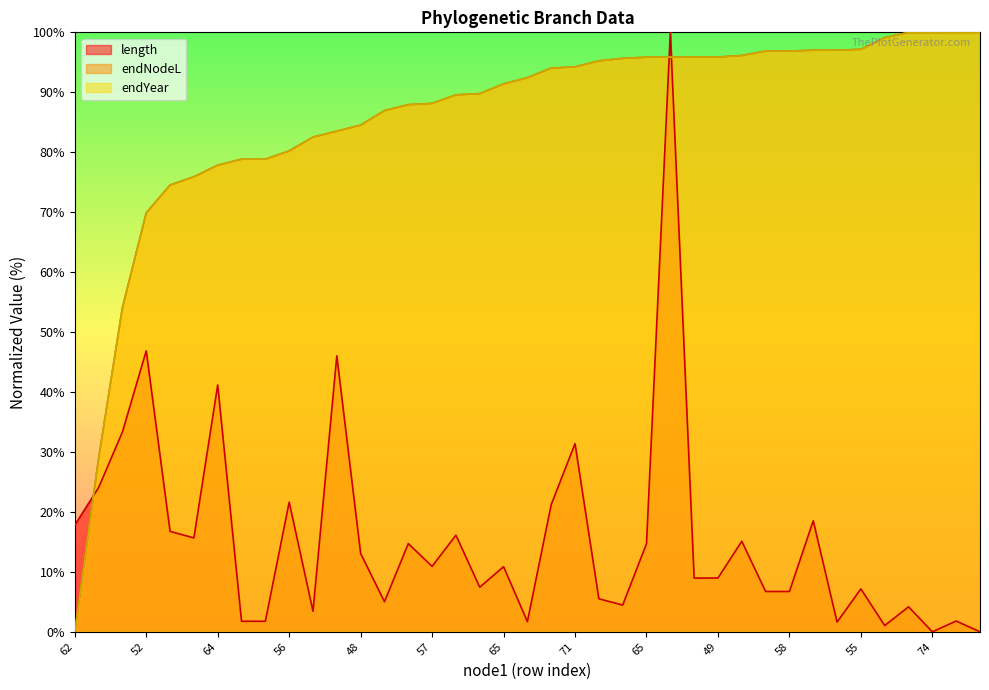

What is the value of the length point at the 3rd from the left?

33.3